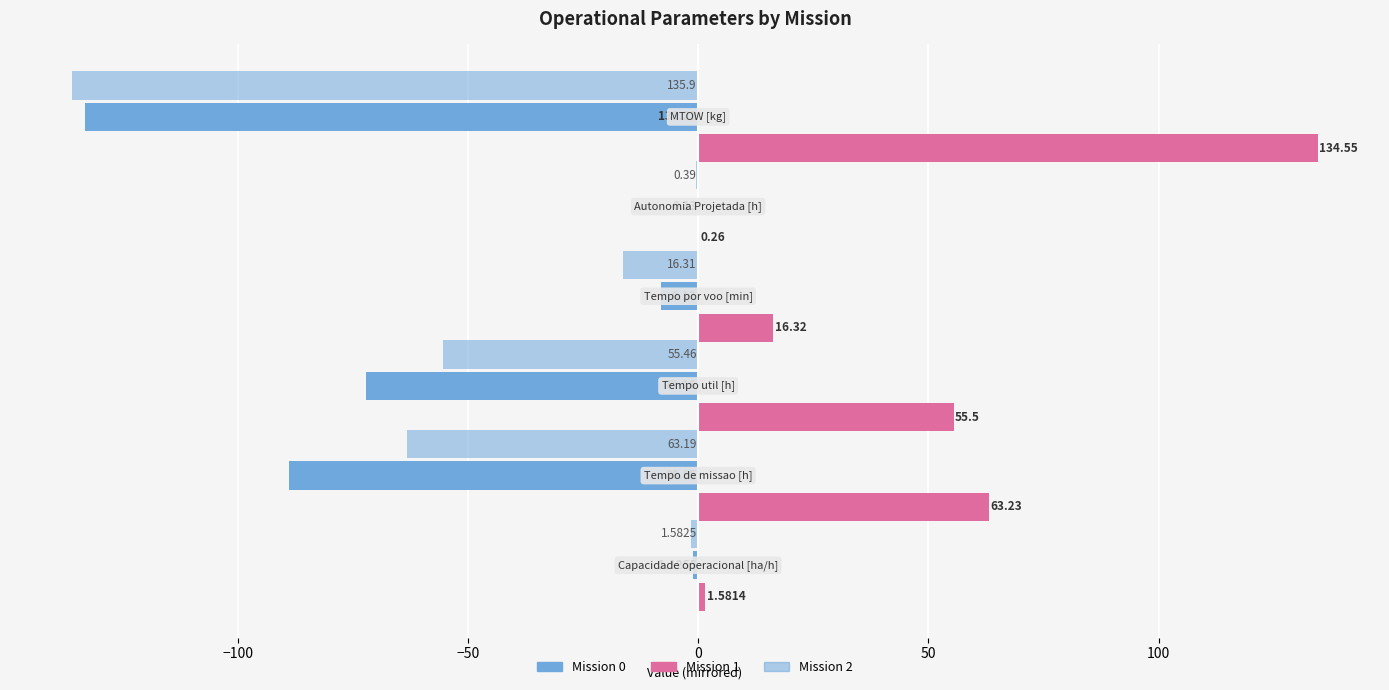

How many distinct data groups are displayed?

3